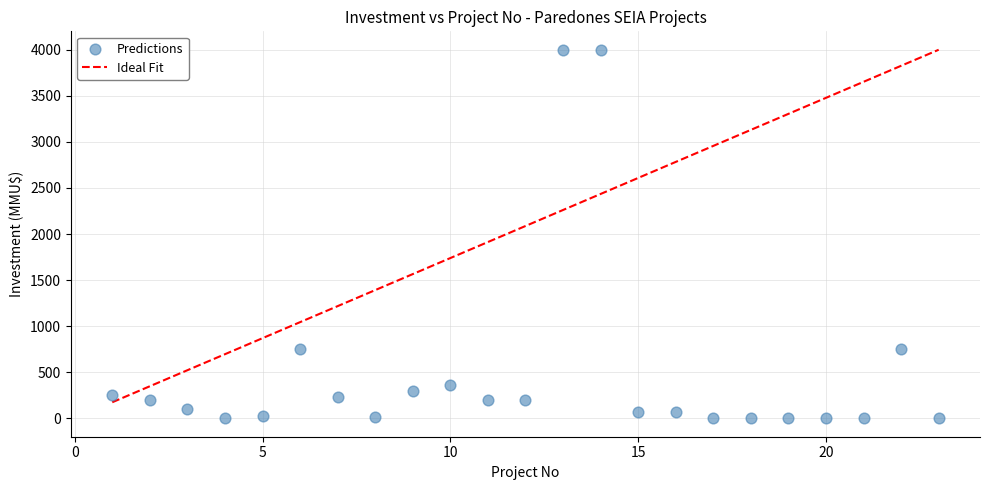

What is the range of X values (max minus min)?

22